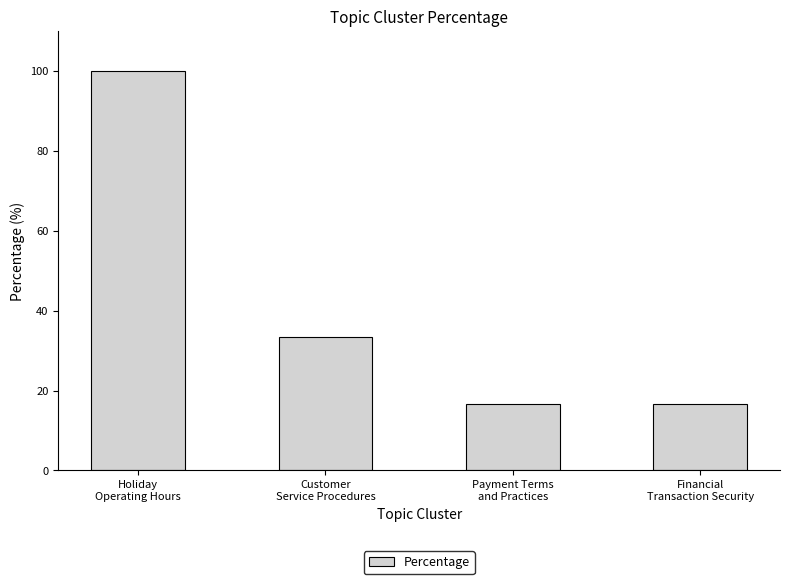

At which label is the value closest to 58?

Customer
Service Procedures